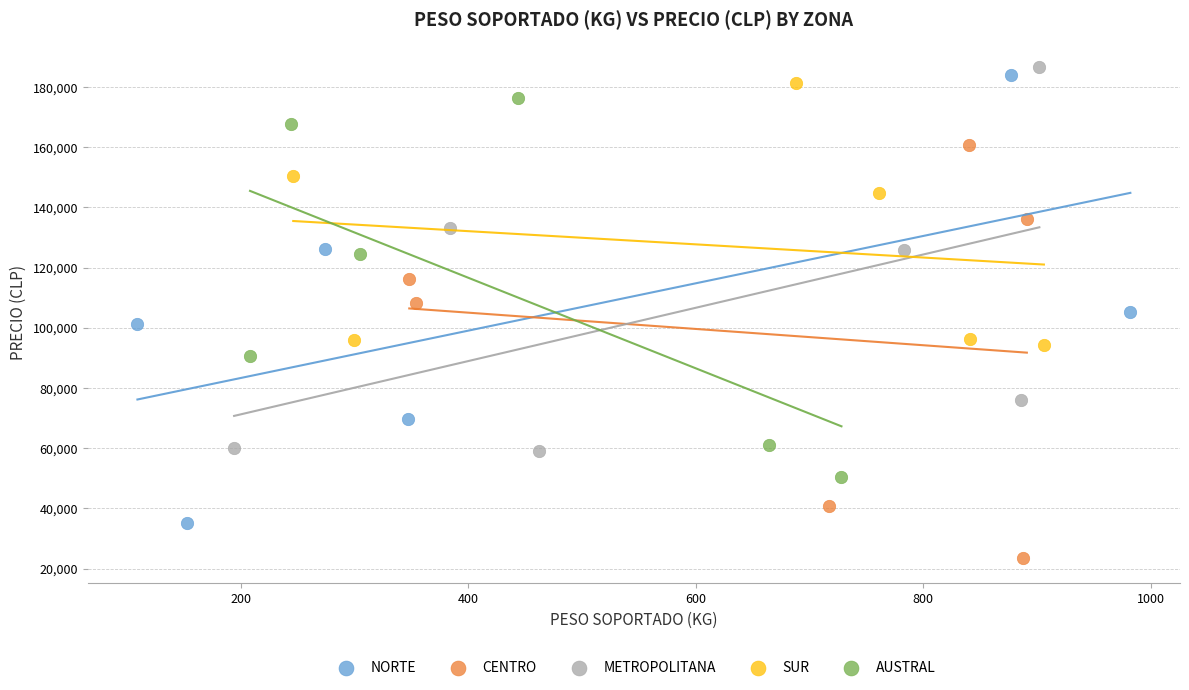

Which series has the largest Y range (max minus min)?

NORTE